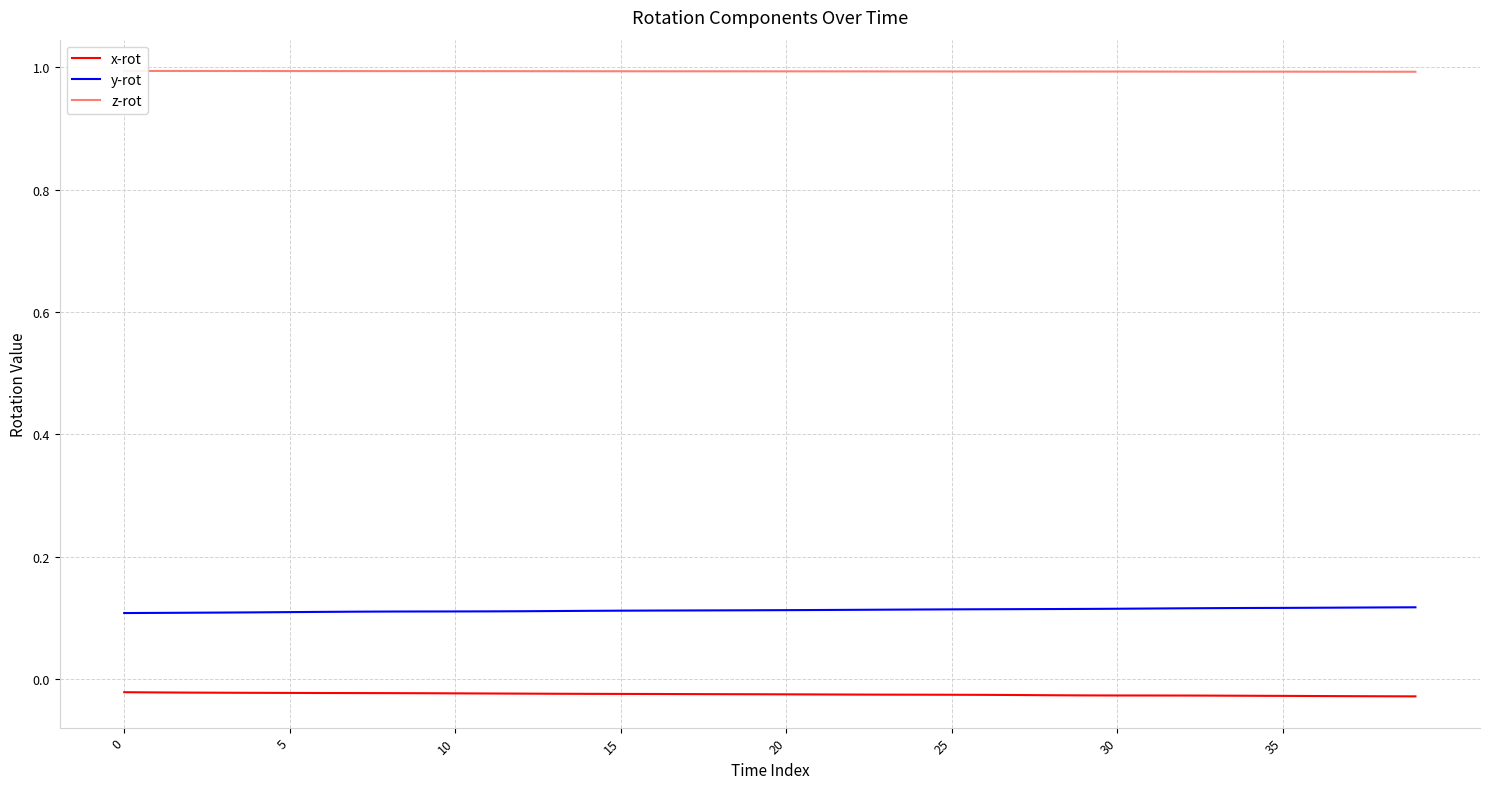

Does the chart display data point markers on the line(s)?

No